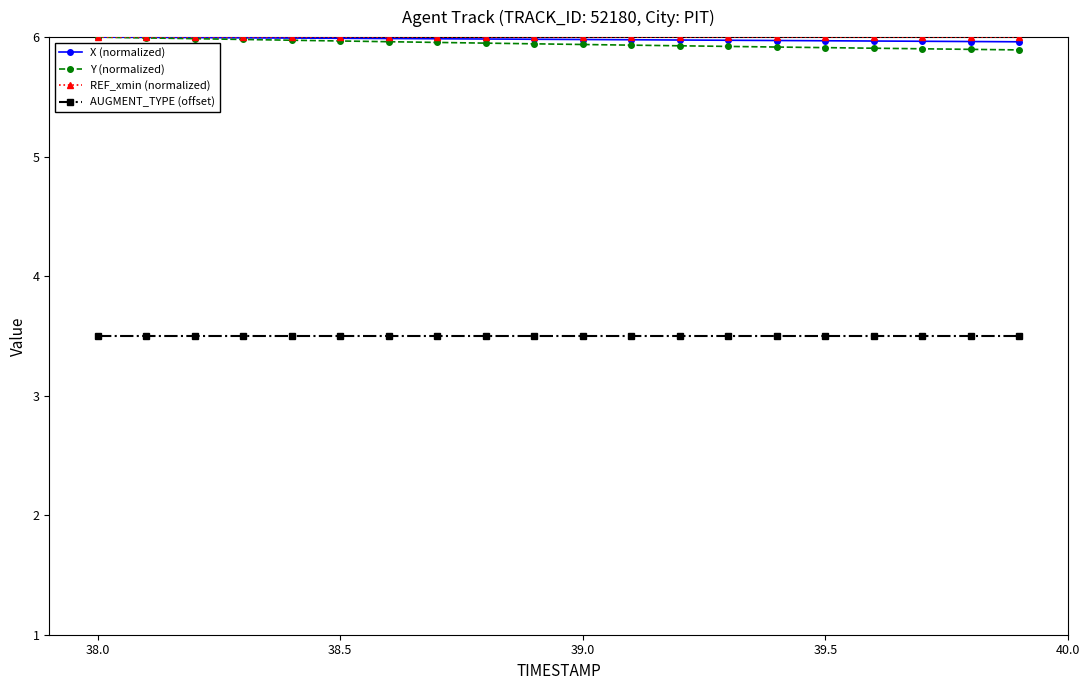

At how many categories does at least one series exceed 4?

20